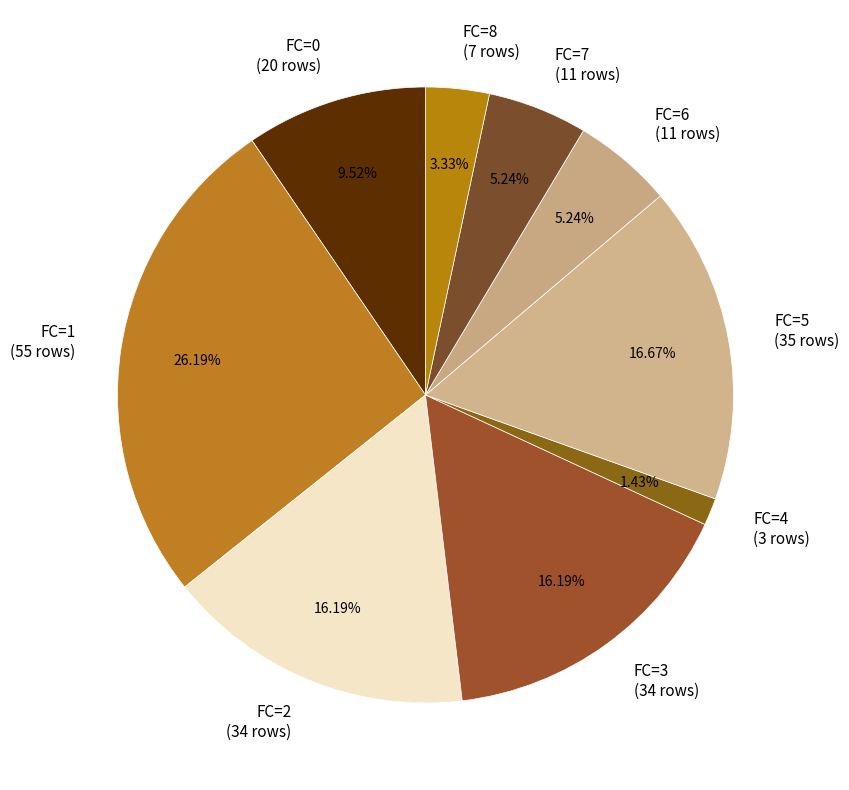

What percentage is NOT represented by FC=5?

83.3%